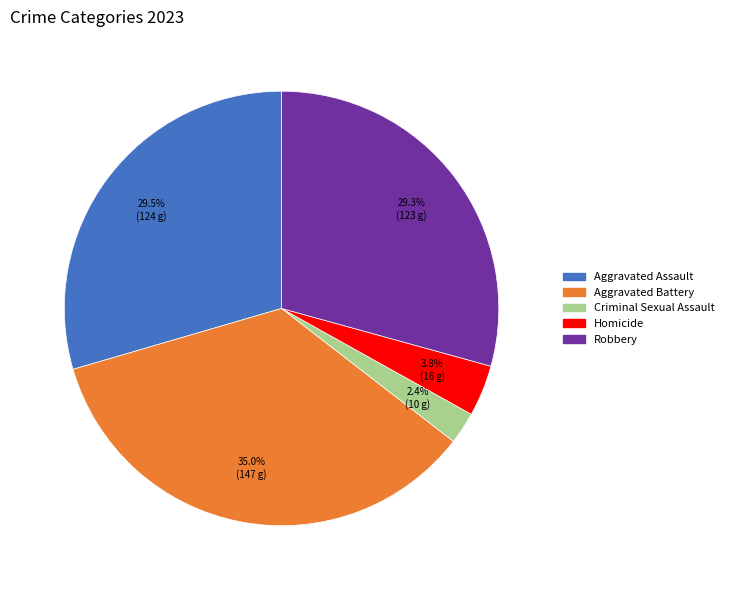

To the nearest percent, what portion does Criminal Sexual Assault represent?

2%